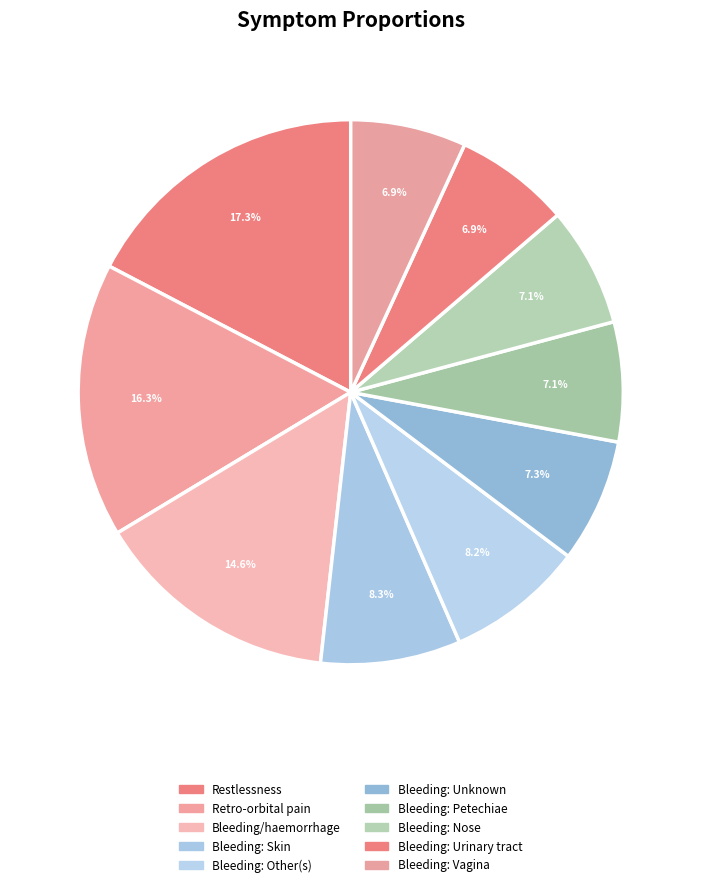

Which category has the biggest portion of the pie?

Restlessness